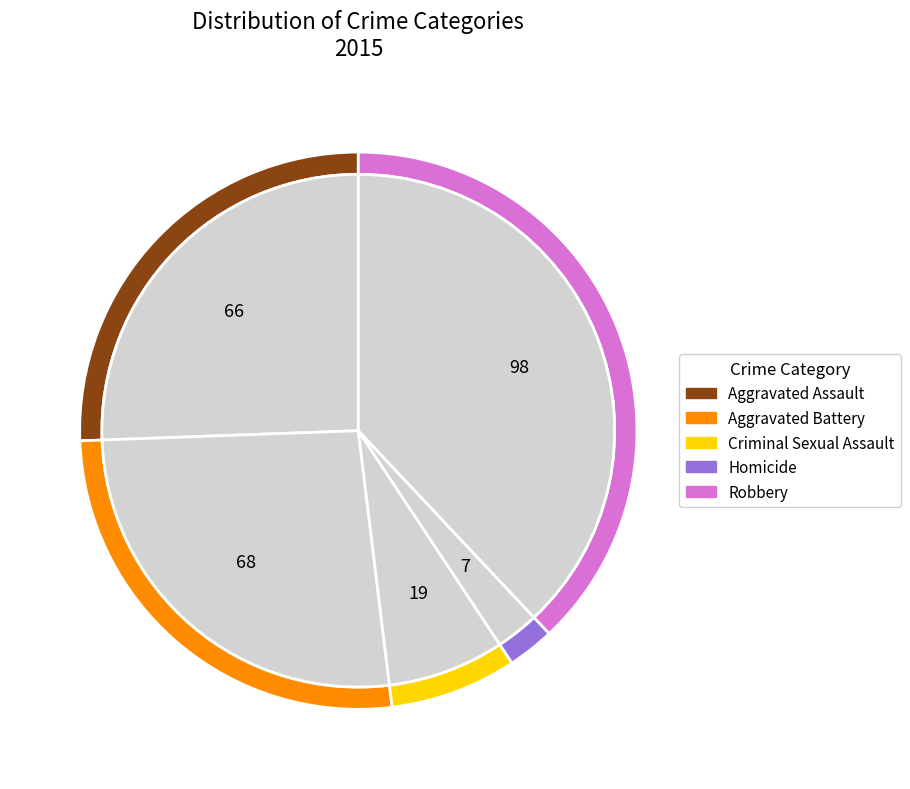

What percentage is the Aggravated Assault slice, to the nearest percent?

26%